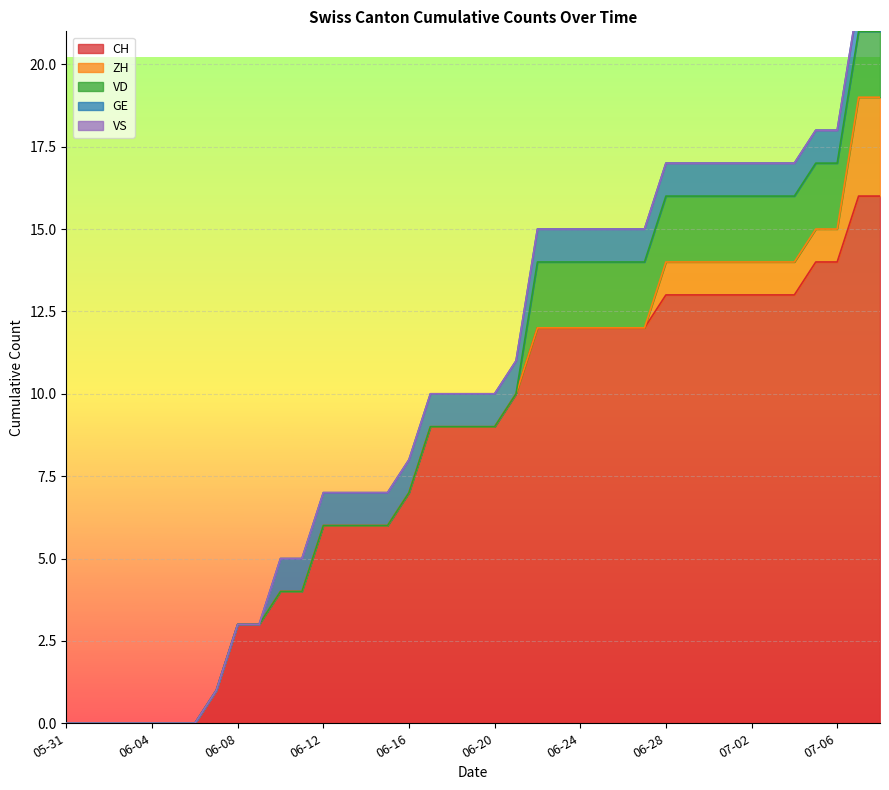

Which series has the largest range (max minus min)?

CH